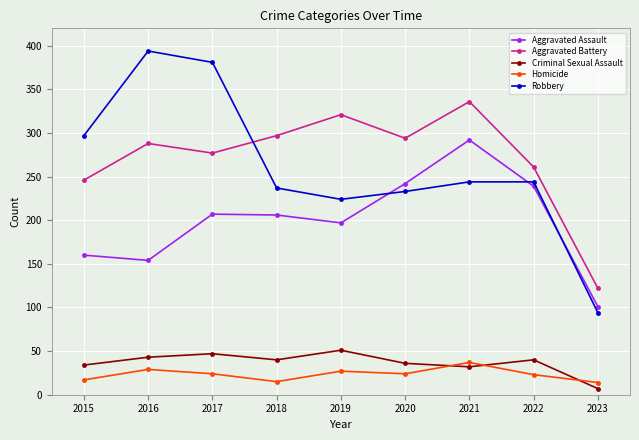

True or false: Aggravated Assault has a value of 399 at 2020.

False